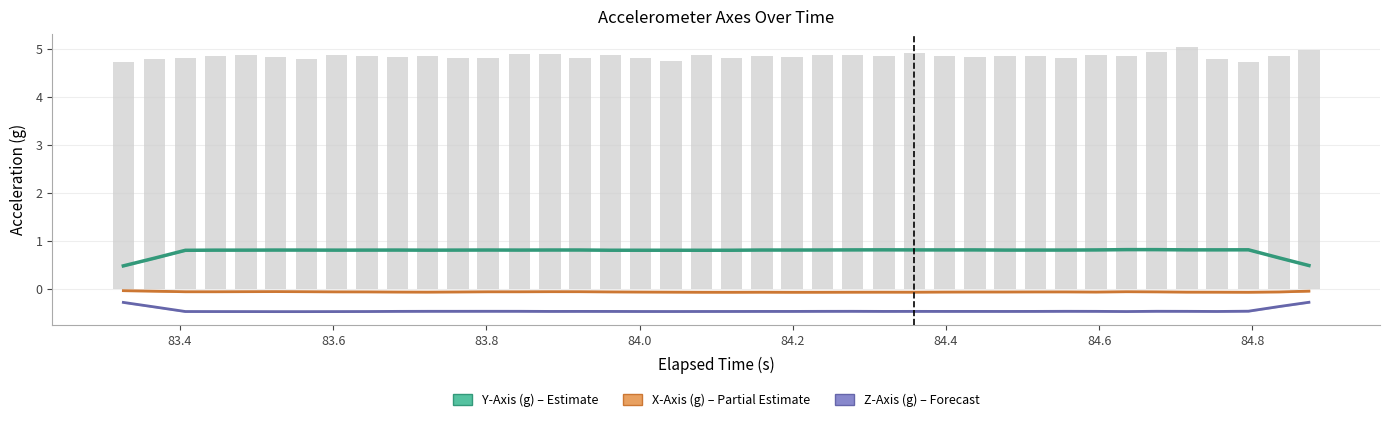

Rank the series by their average value, from highest to lowest.

Y-Axis (g), X-Axis (g), Z-Axis (g)